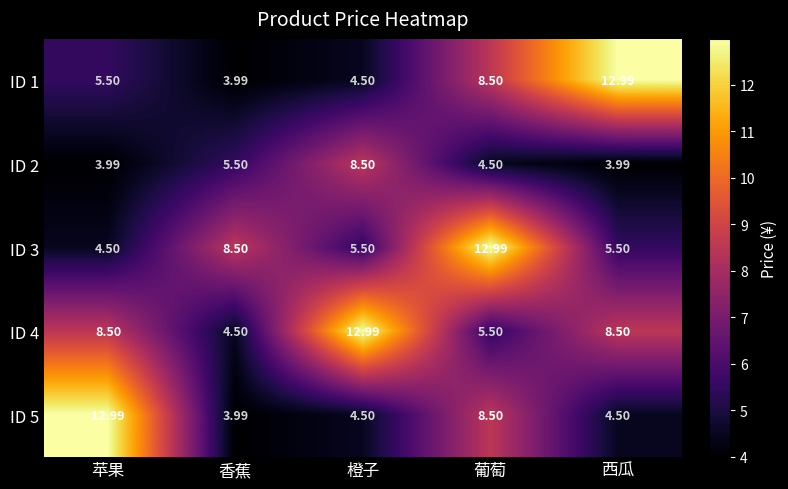

At which category is the sum across all series the highest?

葡萄